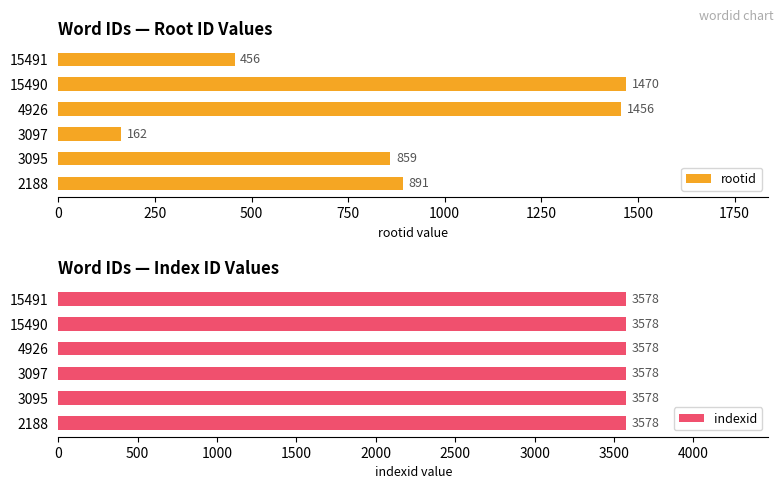

Read the rootid value at 15490.

1470